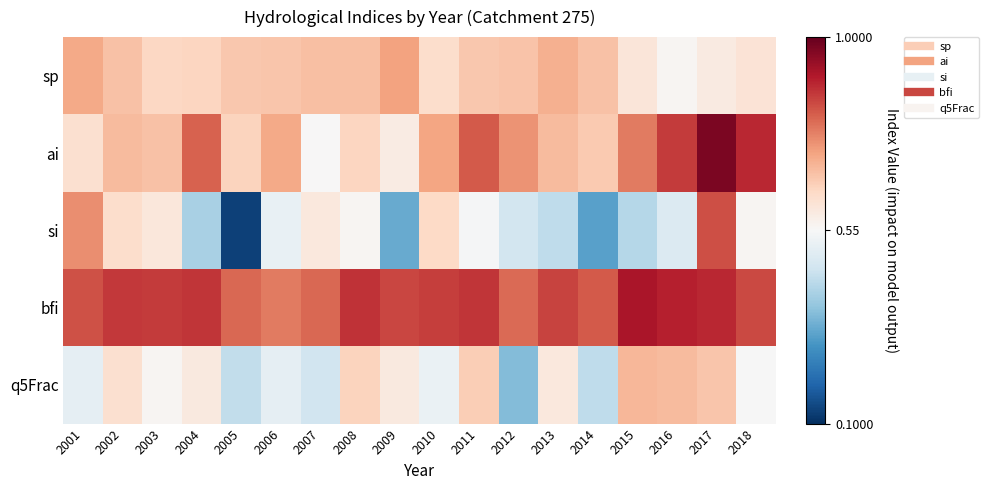

Which series changed the most between 2009 and 2011?

ai